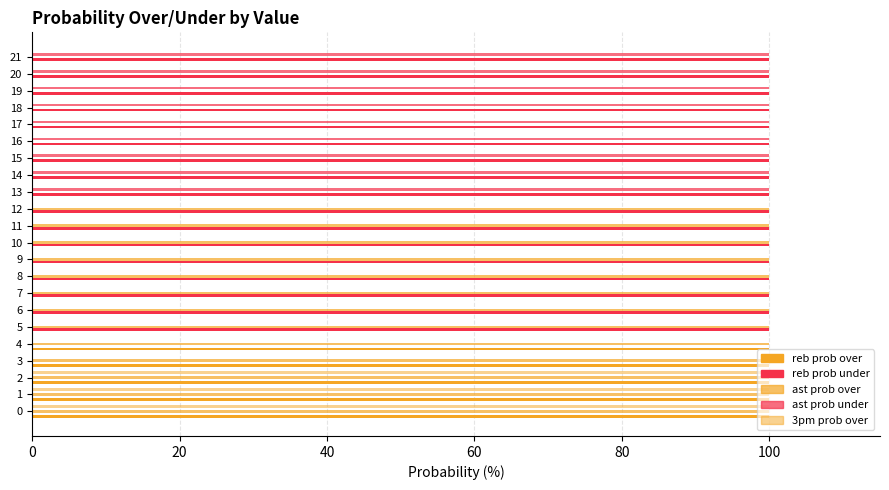

Reading left to right, what are all the values shown in this chart?

reb prob over: 100	100	100	100	100	0	0	0	0	0	0	0	0	0	0	0	0	0	0	0	0	0
reb prob under: 0	0	0	0	0	100	100	100	100	100	100	100	100	100	100	100	100	100	100	100	100	100
ast prob over: 100	100	100	100	100	100	100	100	100	100	100	100	100	0	0	0	0	0	0	0	0	0
ast prob under: 0	0	0	0	0	0	0	0	0	0	0	0	0	100	100	100	100	100	100	100	100	100
3pm prob over: 100	100	100	0	0	0	0	0	0	0	0	0	0	0	0	0	0	0	0	0	0	0